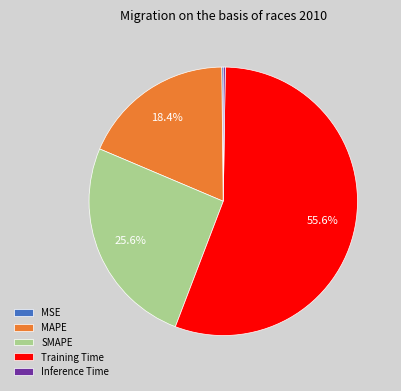

What is the majority slice?

Training Time